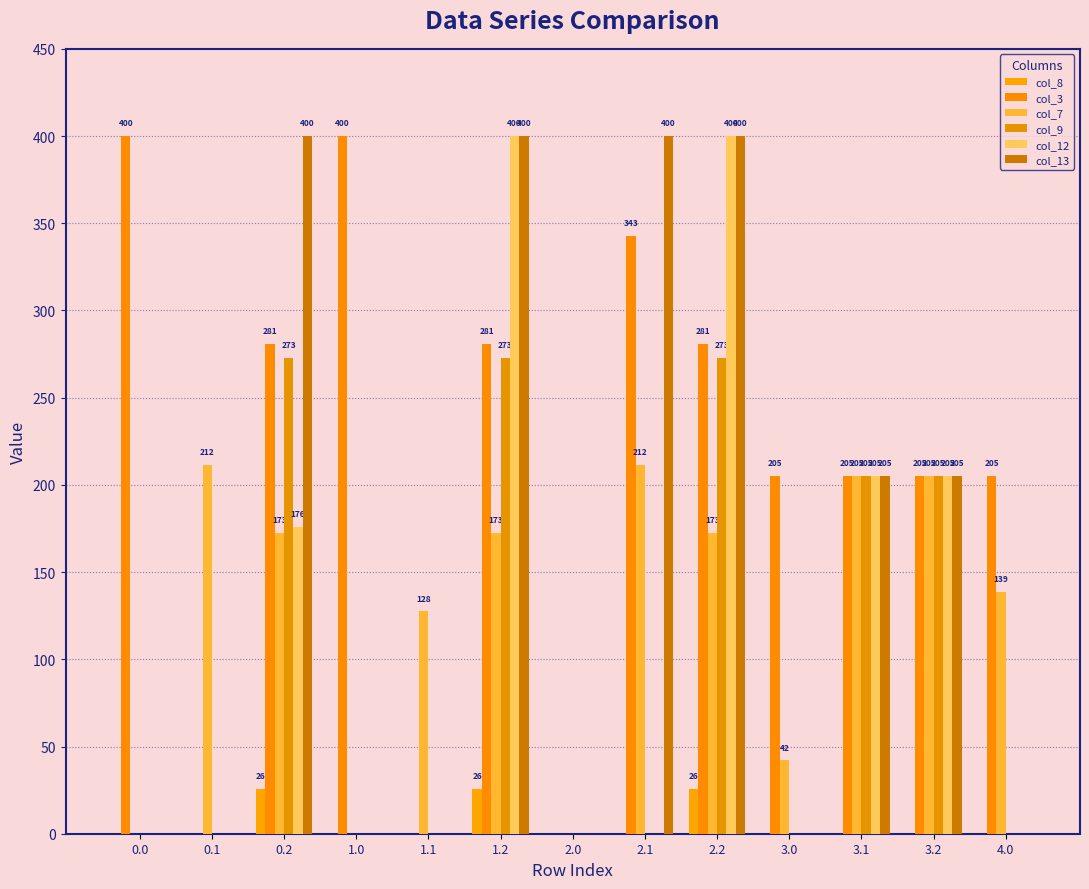

Reading left to right, what are all the values shown in this chart?

col_8: 0.0=0.0	0.1=0.0	0.2=25.8	1.0=0.0	1.1=0.0	1.2=25.8	2.0=0.0	2.1=0.0	2.2=25.8	3.0=0.0	3.1=0.0	3.2=0.0	4.0=0.0
col_3: 0.0=400.0	0.1=0.0	0.2=281.0	1.0=400.0	1.1=0.0	1.2=281.0	2.0=0.0	2.1=342.7	2.2=281.0	3.0=205.0	3.1=205.0	3.2=205.0	4.0=205.0
col_7: 0.0=0.0	0.1=211.6	0.2=172.6	1.0=0.0	1.1=127.5	1.2=172.6	2.0=0.0	2.1=211.6	2.2=172.6	3.0=42.1	3.1=205.0	3.2=205.0	4.0=138.6
col_9: 0.0=0.0	0.1=0.0	0.2=273.0	1.0=0.0	1.1=0.0	1.2=273.0	2.0=0.0	2.1=0.0	2.2=273.0	3.0=0.0	3.1=205.0	3.2=205.0	4.0=0.0
col_12: 0.0=0.0	0.1=0.0	0.2=175.9	1.0=0.0	1.1=0.0	1.2=400.0	2.0=0.0	2.1=0.0	2.2=400.0	3.0=0.0	3.1=205.0	3.2=205.0	4.0=0.0
col_13: 0.0=0.0	0.1=0.0	0.2=400.0	1.0=0.0	1.1=0.0	1.2=400.0	2.0=0.0	2.1=400.0	2.2=400.0	3.0=0.0	3.1=205.0	3.2=205.0	4.0=0.0